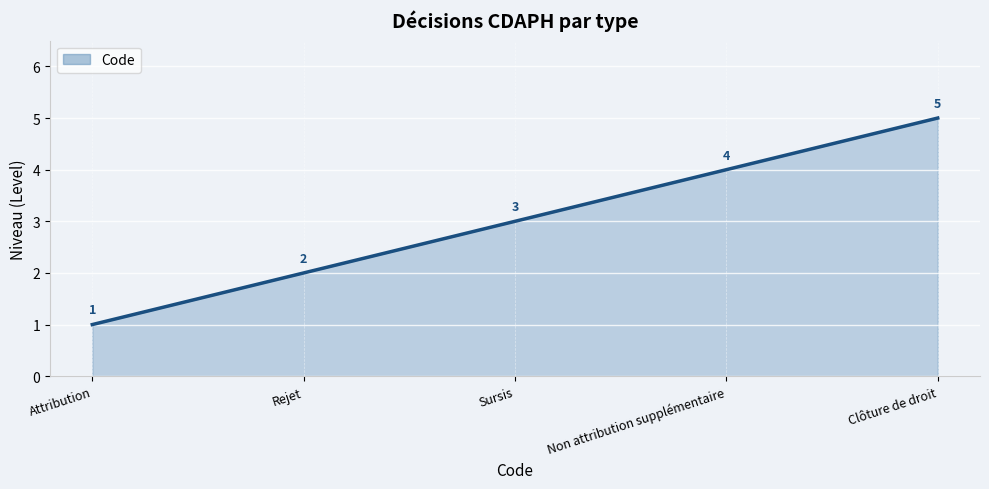

Count the values in the range 2 to 4.

3